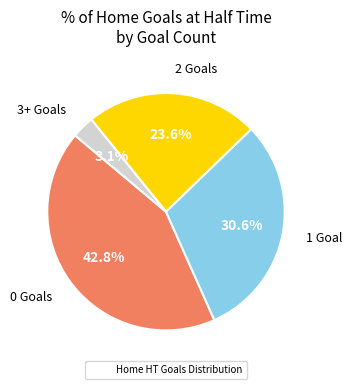

How many slices are in this pie chart?

4